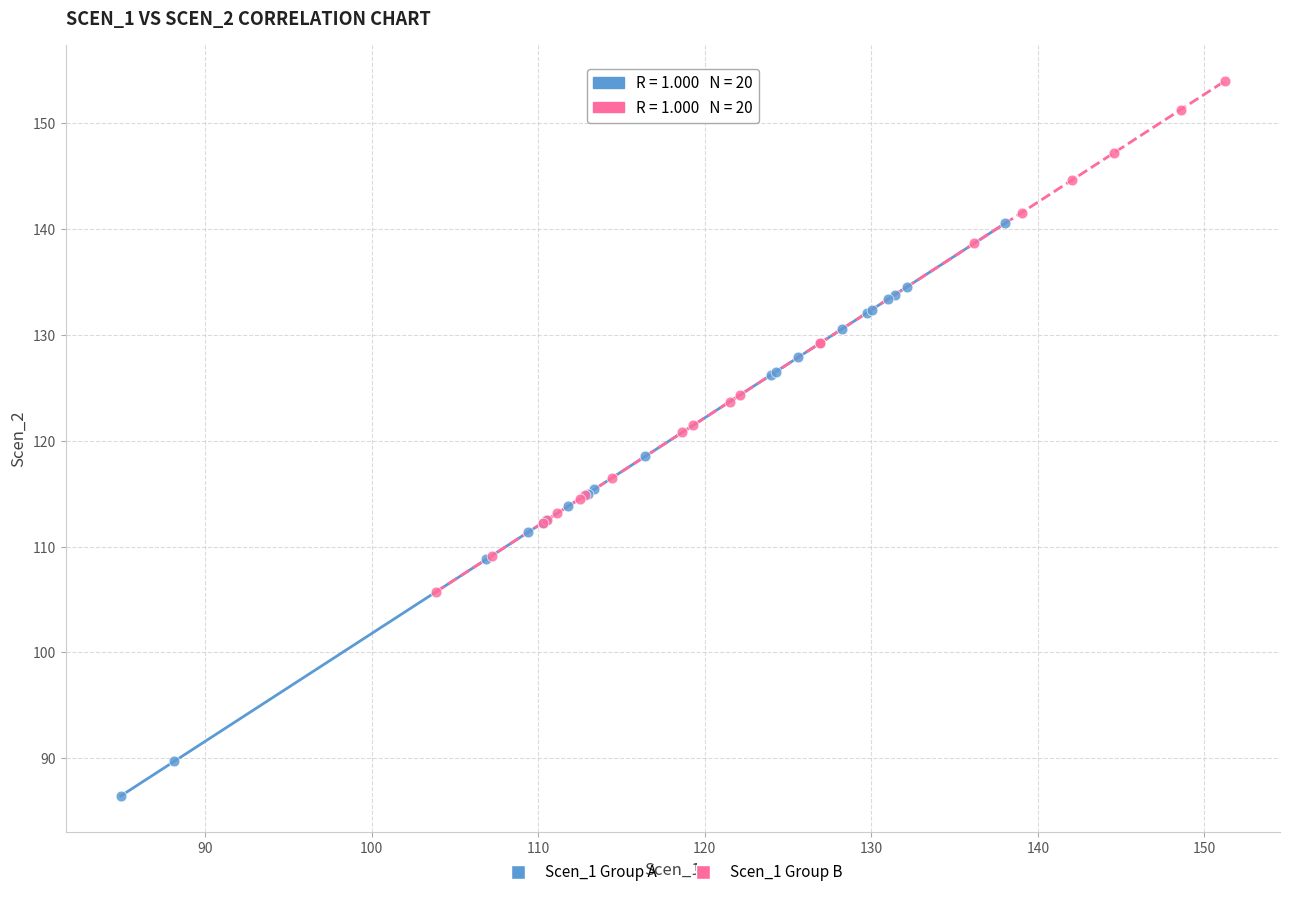

What are all the series names shown in the legend?

Scen_1 Group A, Scen_1 Group B